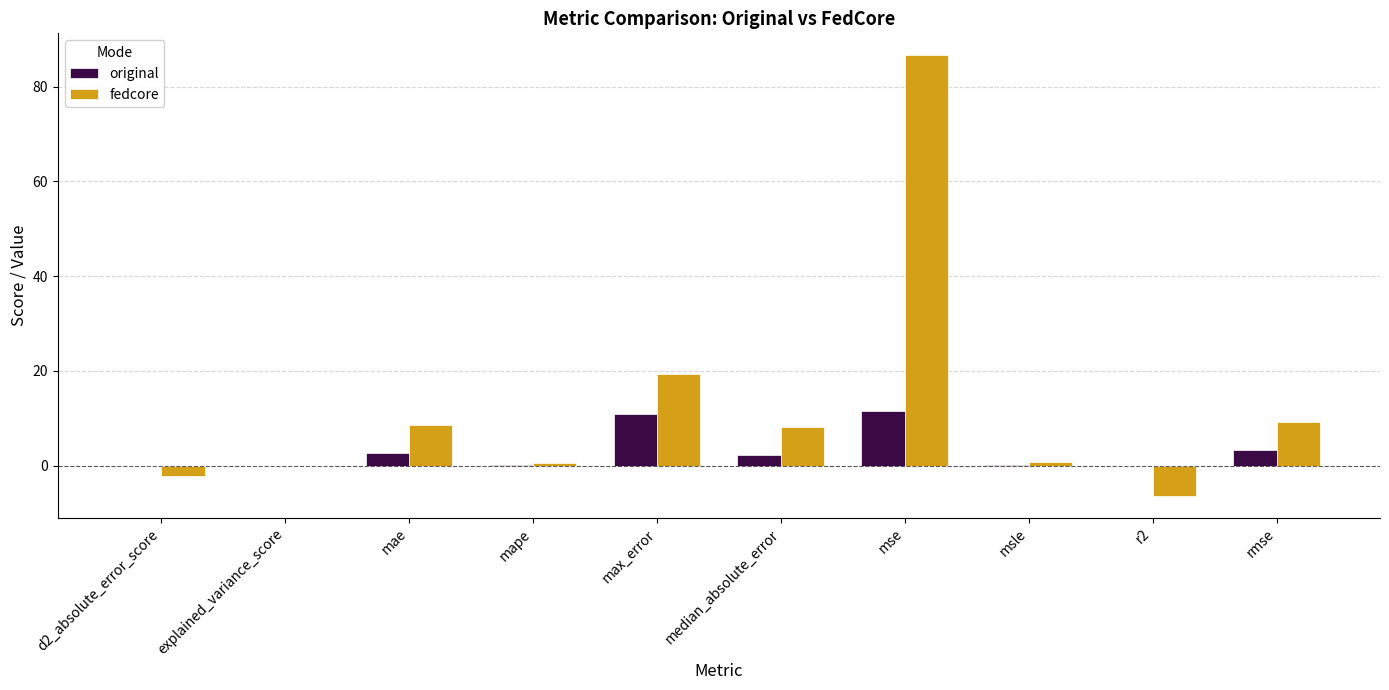

What is the greatest value displayed?

86.6